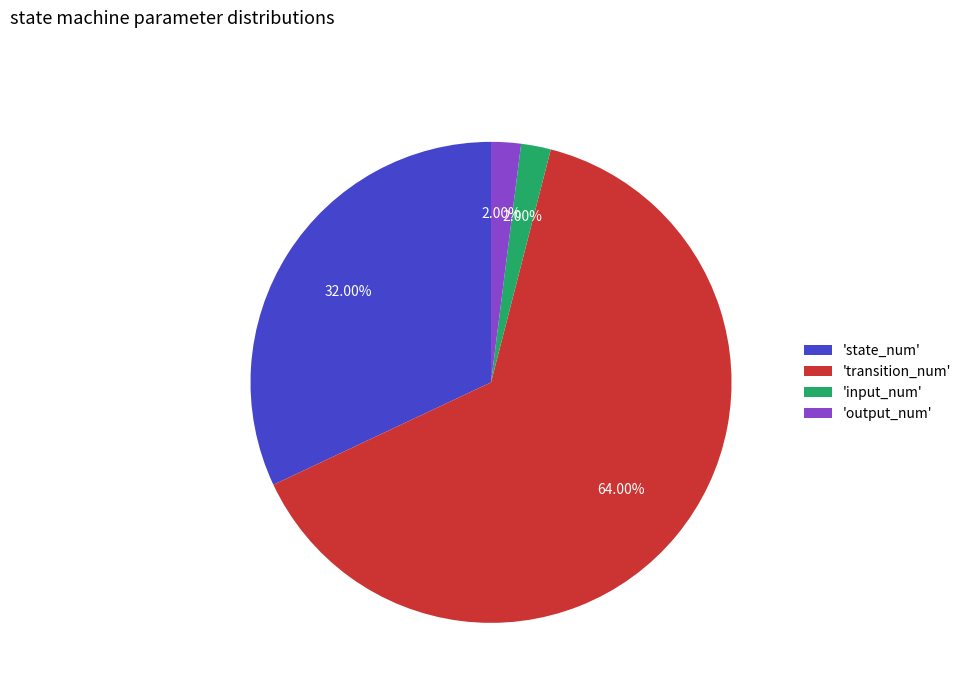

Combined, do 'transition_num' and 'input_num' account for over 50%?

Yes